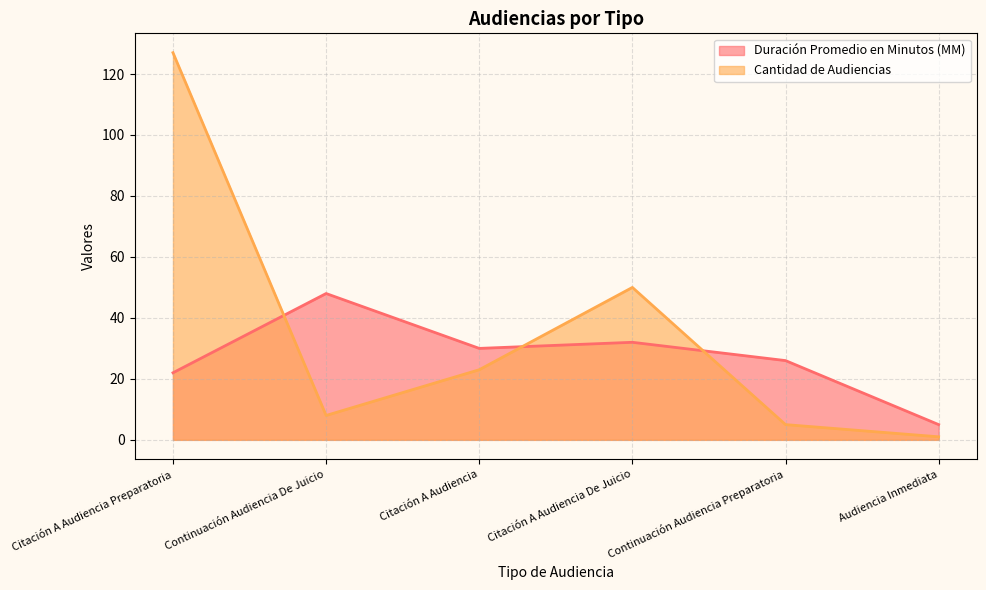

What is the sum of the Cantidad de Audiencias values at Citación A Audiencia and Citación A Audiencia Preparatoria?

150